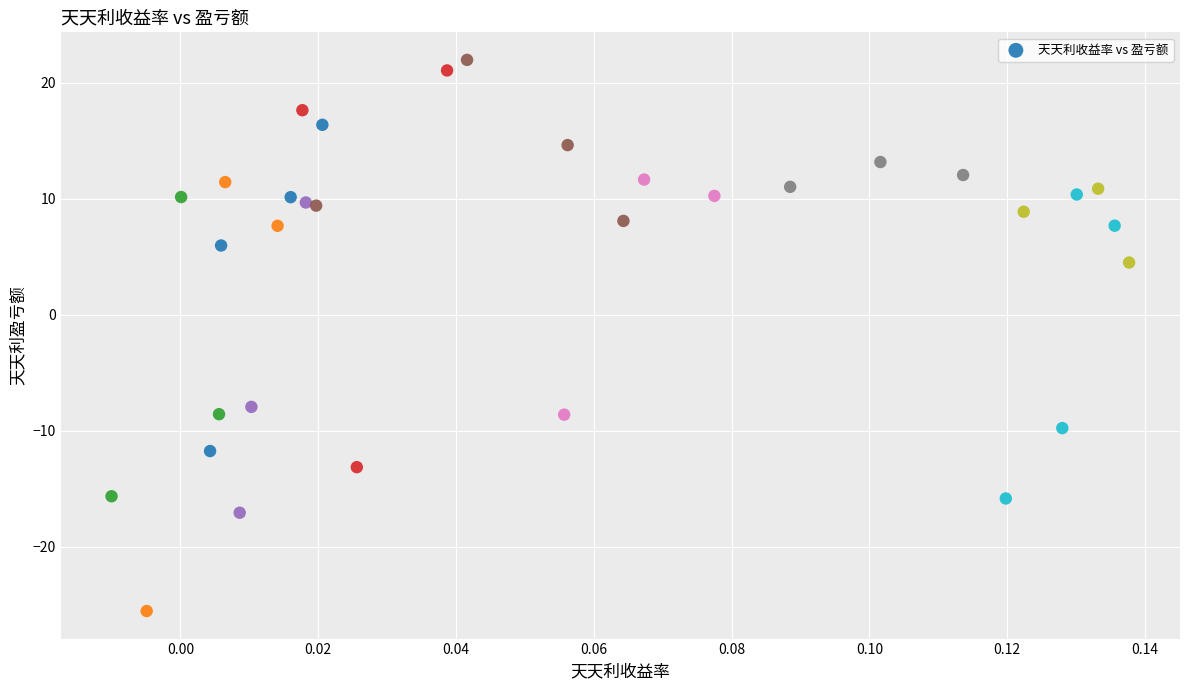

What Y value in the scatter plot is closest to -1?

4.5